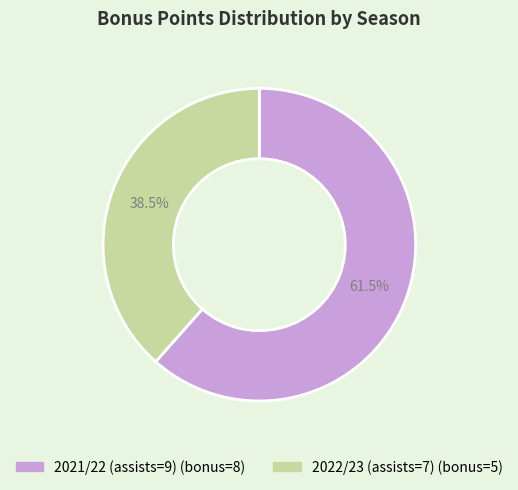

What is the total percentage of 2022/23 (assists=7) and 2021/22 (assists=9)?

100.0%